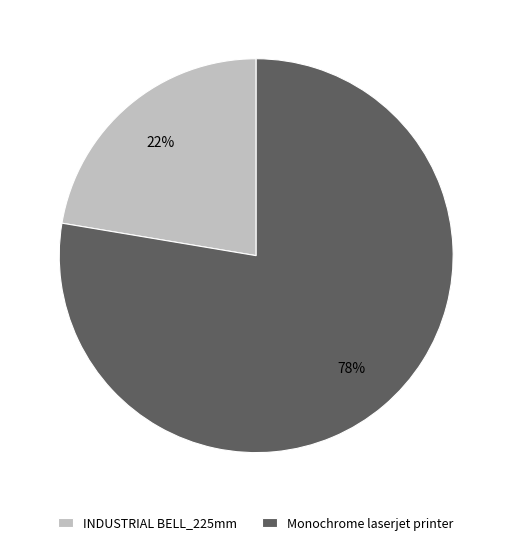

How many segments does this pie chart have?

2